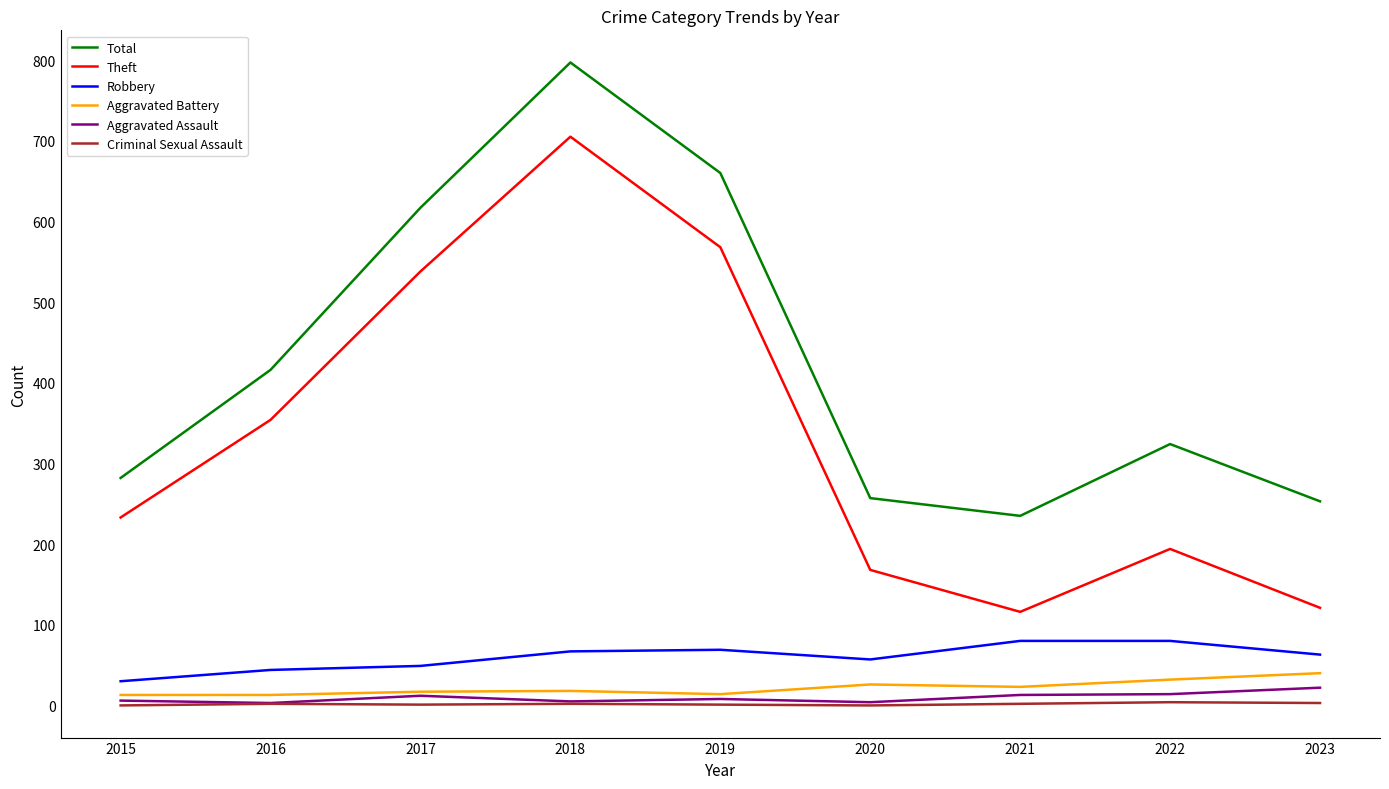

What is the difference between the second highest and minimum values in the Aggravated Assault series?

11